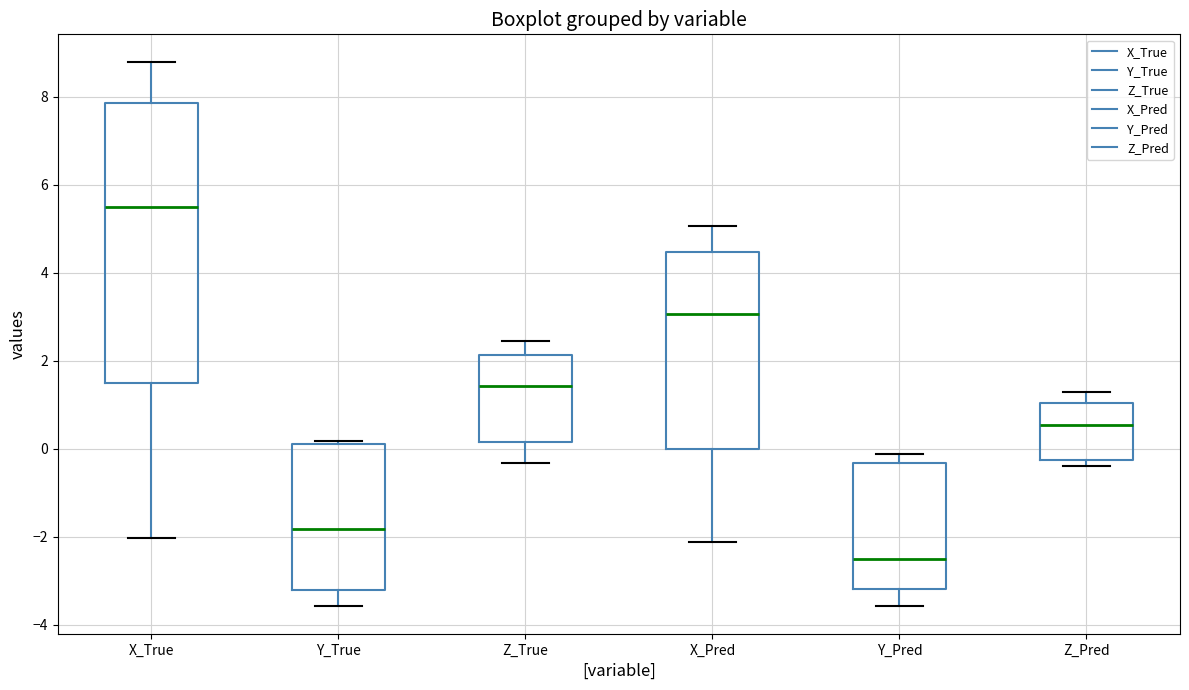

Where is the lower edge of the box for Z_True on the y-axis? The values are not printed on the chart, so give them approximately, as read against the axis.

0.2